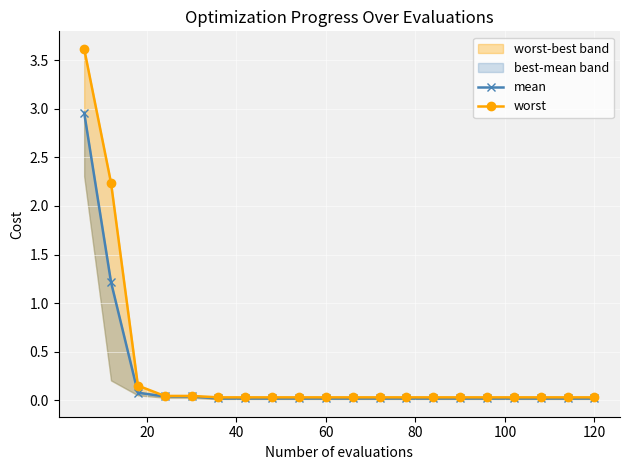

The value of mean at 80 is 0.1. True or false?

False